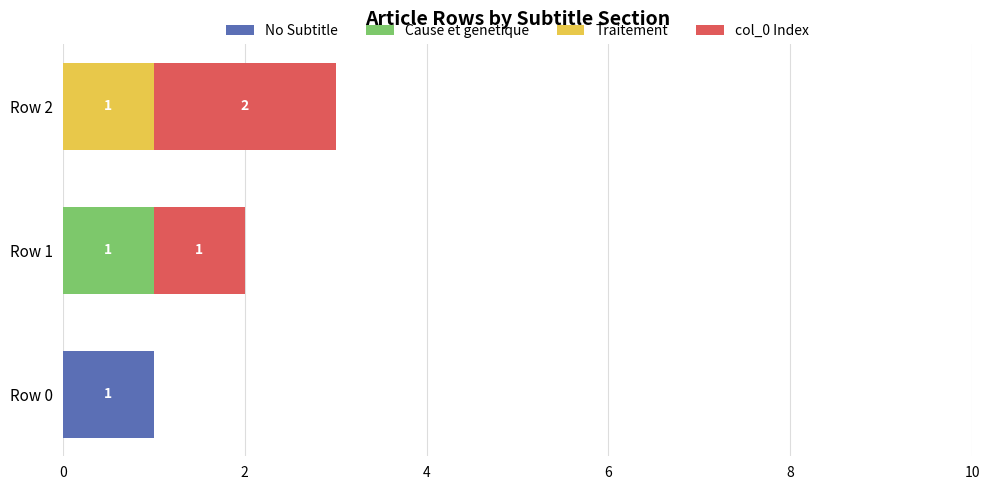

At which category is the sum across all series the highest?

Row 2